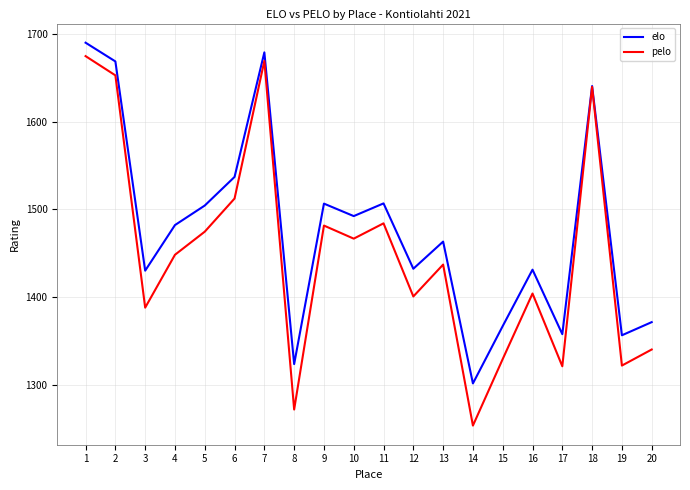

Rank the series at 12 from highest to lowest value.

elo, pelo